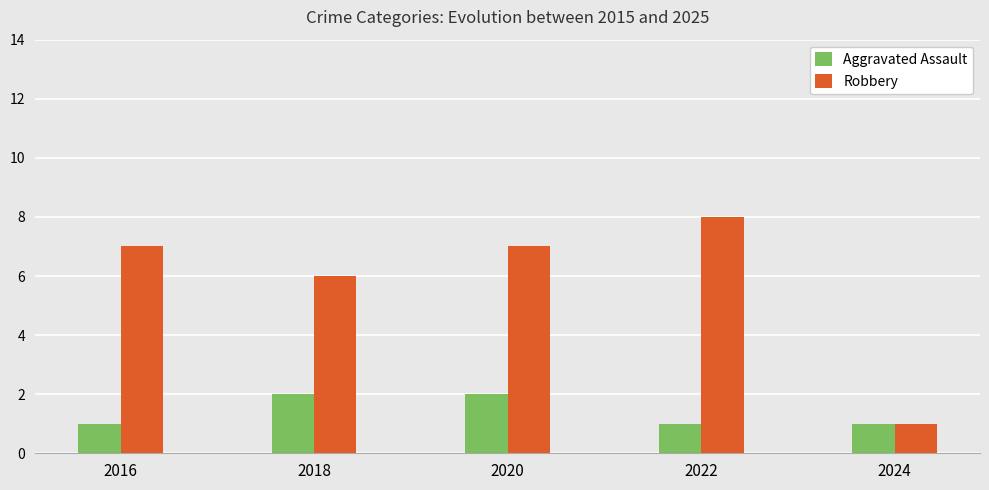

Which series has the largest total across all categories?

Robbery